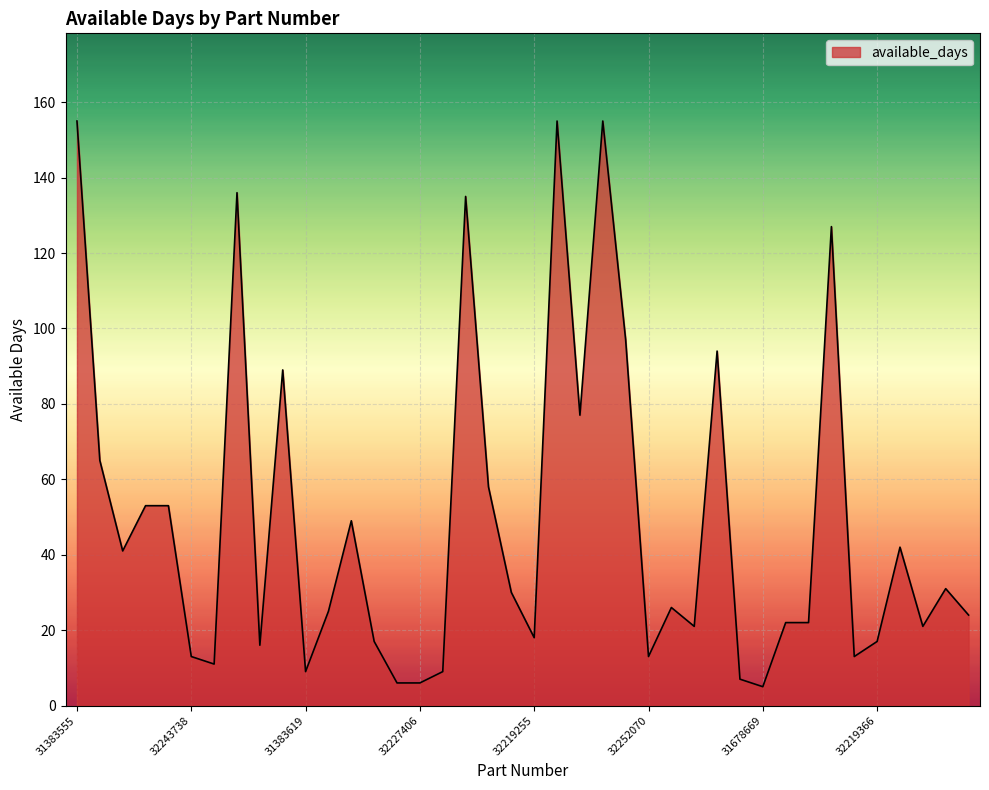

What is the maximum value shown in the chart?

155